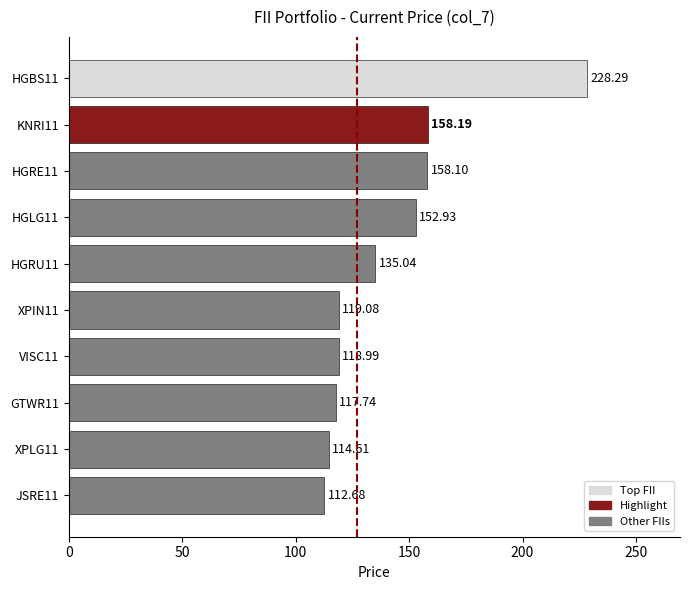

What is the change in value from XPLG11 to VISC11?

+4.4